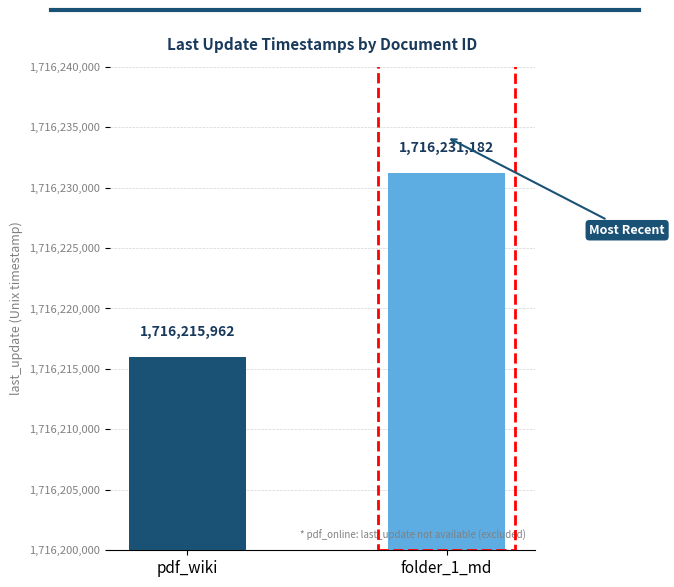

Reading left to right, what are all the values shown in this chart?

1716215962	1716231182